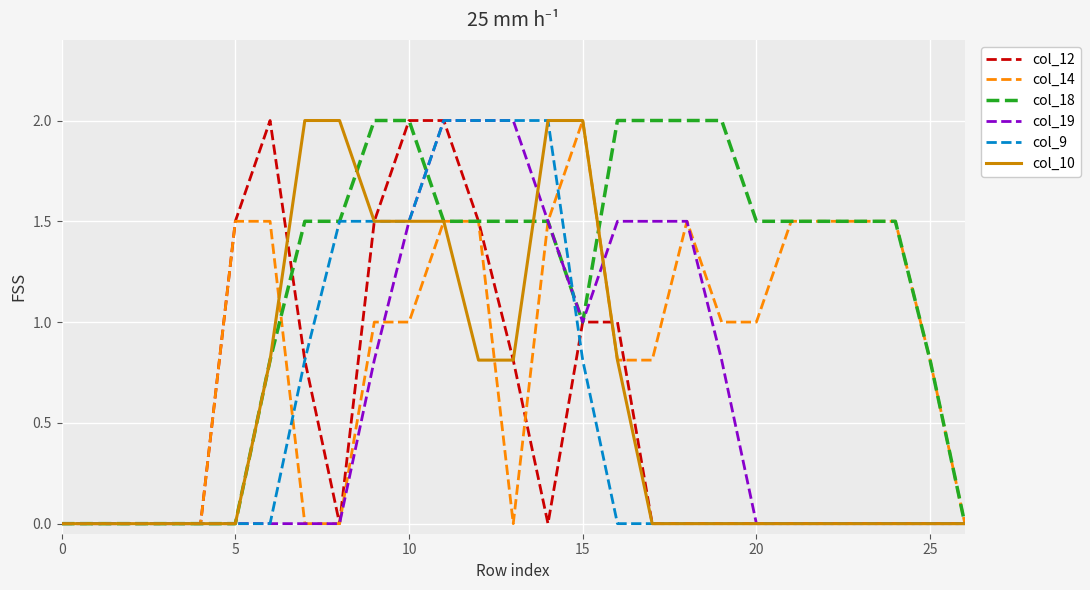

What is the average value of the col_14 series?

0.9